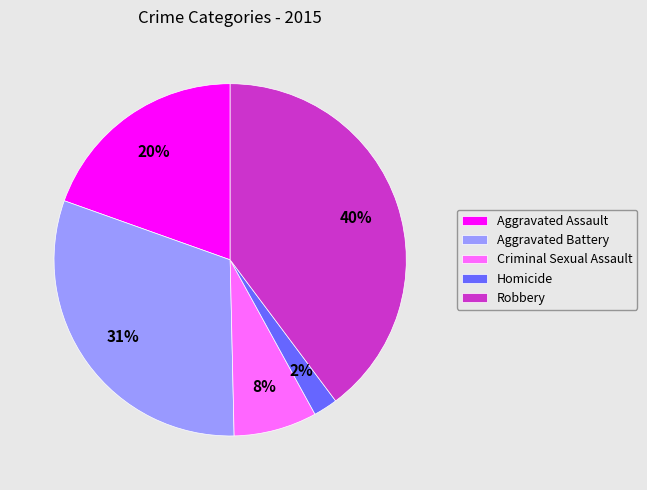

What percentage is the Robbery slice, to the nearest percent?

40%